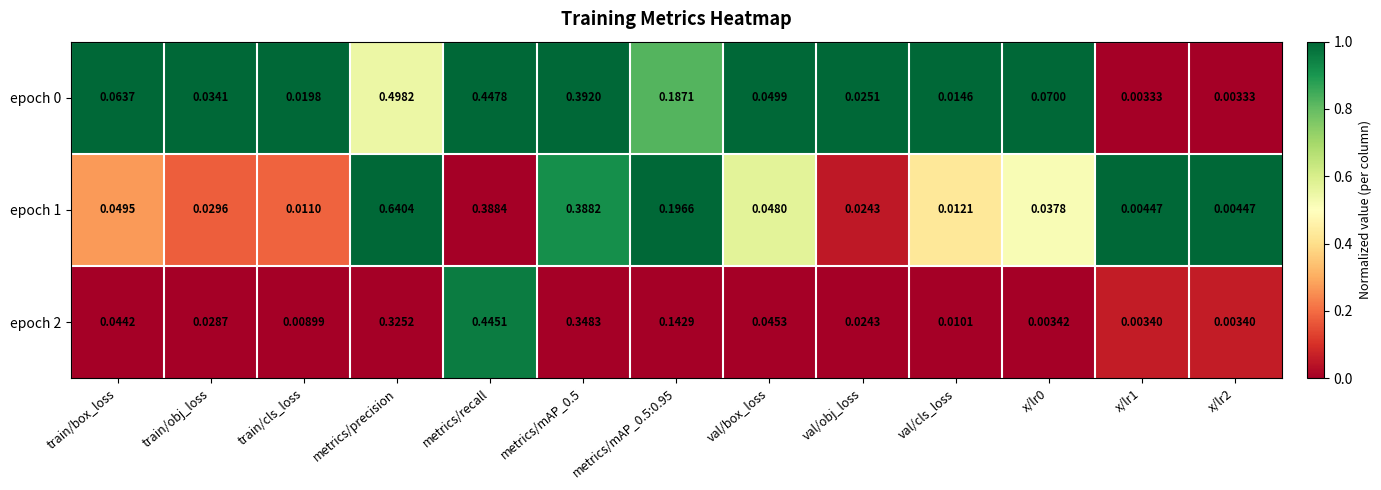

At which category is the sum across all series the highest?

metrics/precision